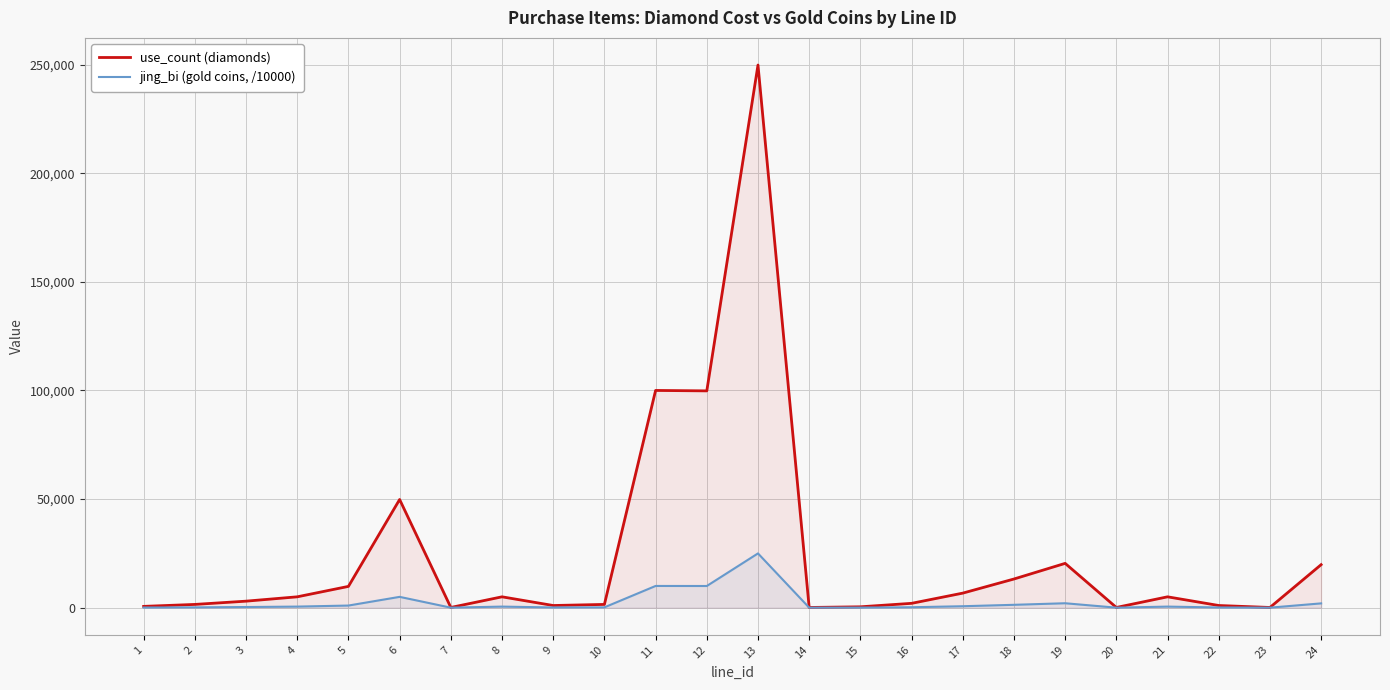

What is the value of the jing_bi (gold coins, /10000) point at the 16th from the left?

200